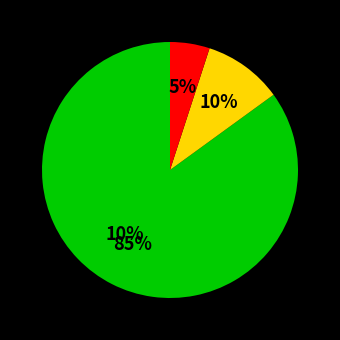

To the nearest percent, what percentage of the pie is FC_10?

10%